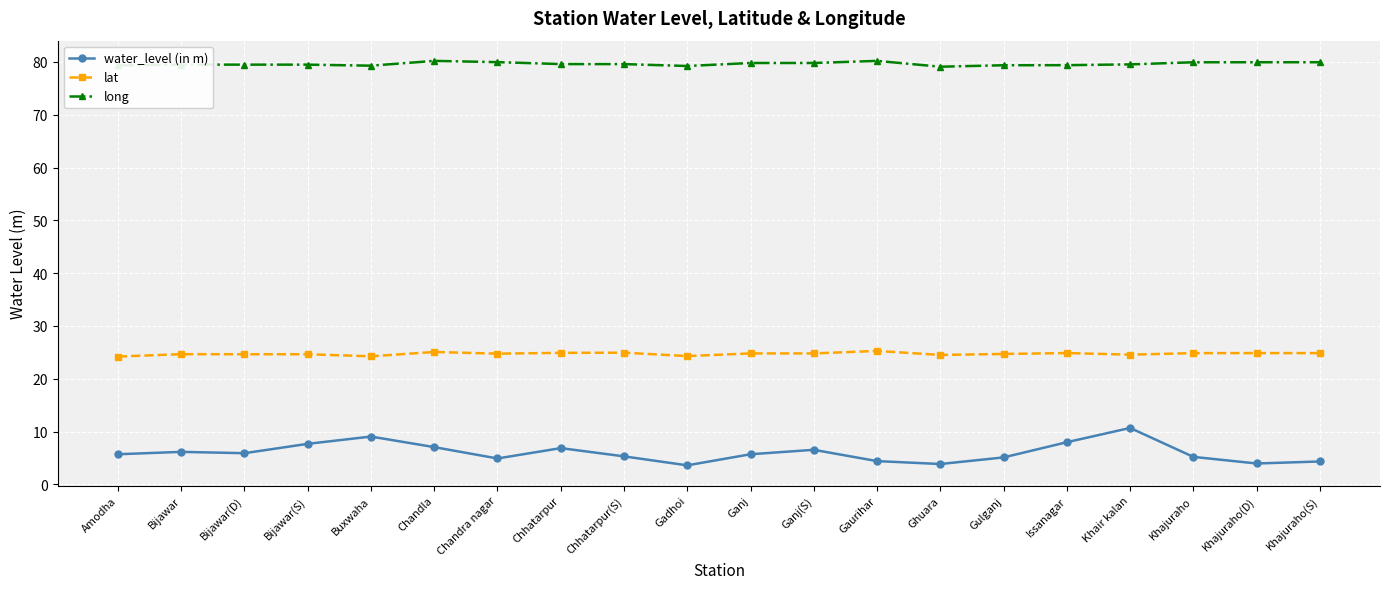

Count the number of data series in this chart.

3